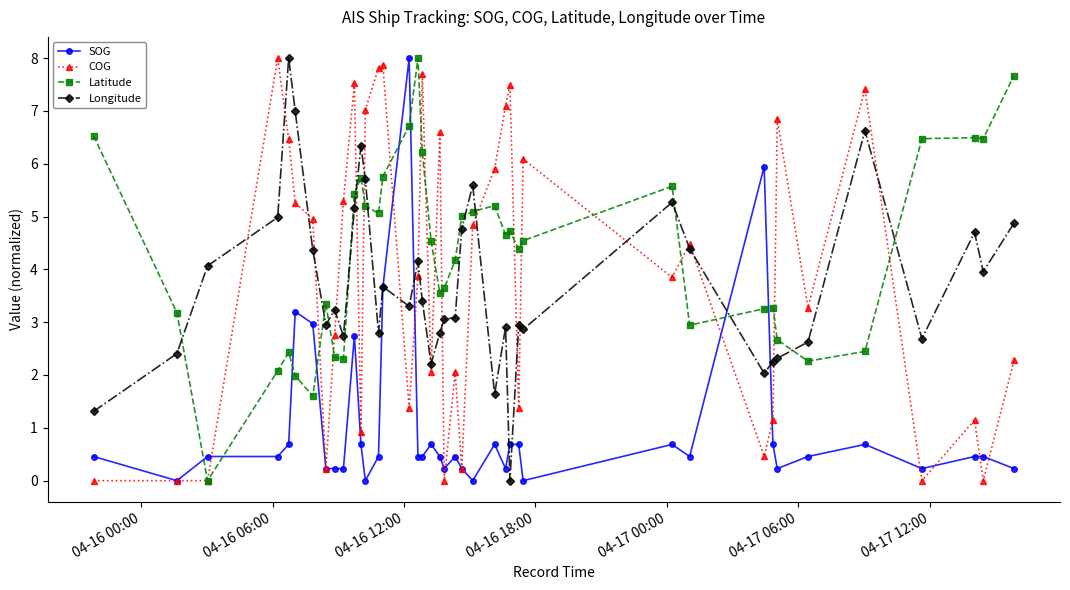

How many values in the Longitude series are below 3?

17